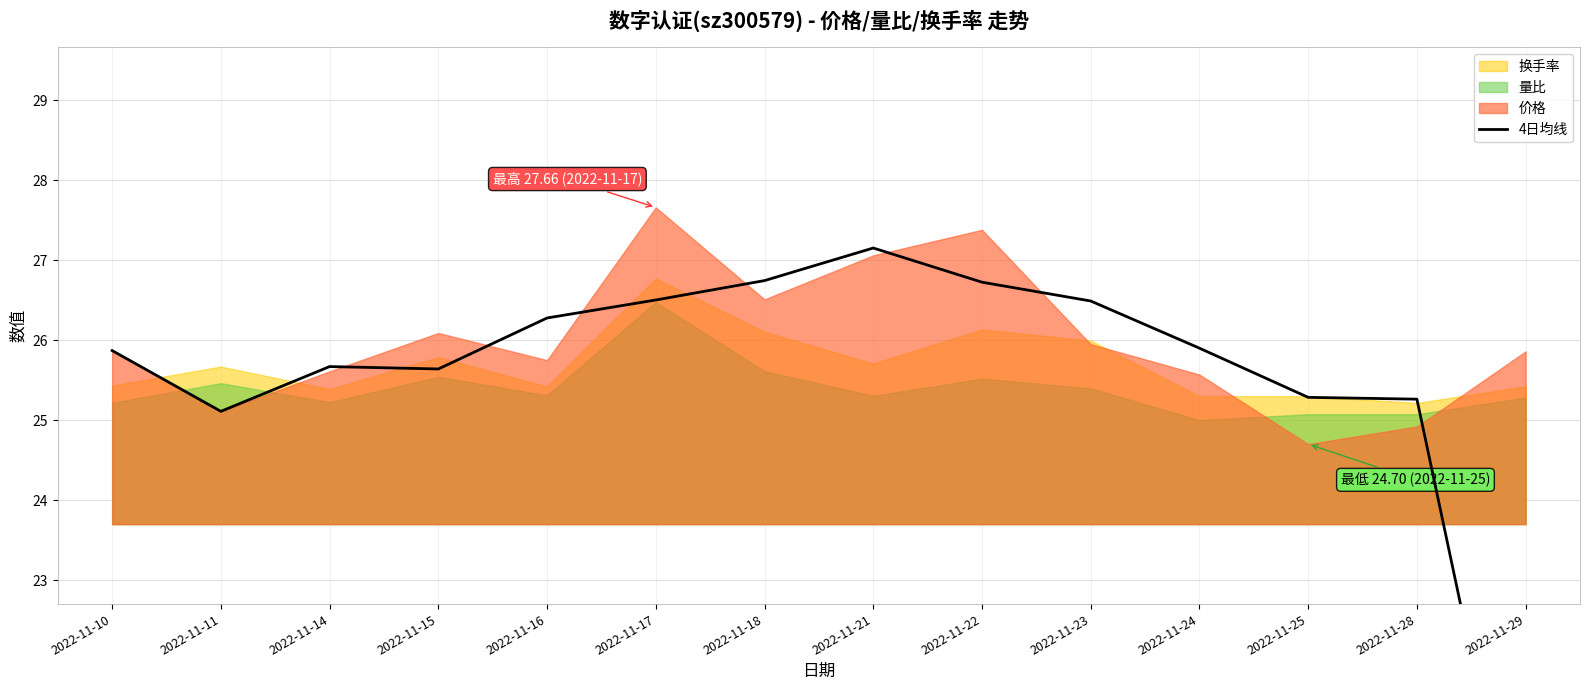

Approximately how many times larger is the value at 2022-11-24 compared to 2022-11-10?

1.0